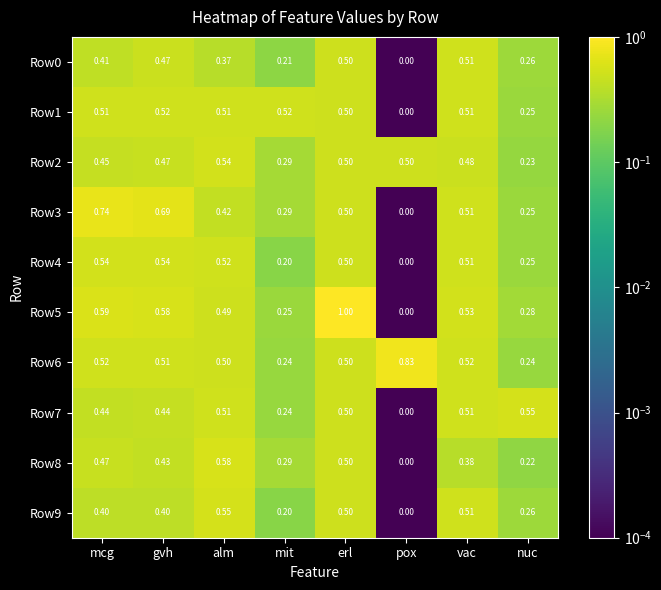

Which series has the largest range (max minus min)?

Row5